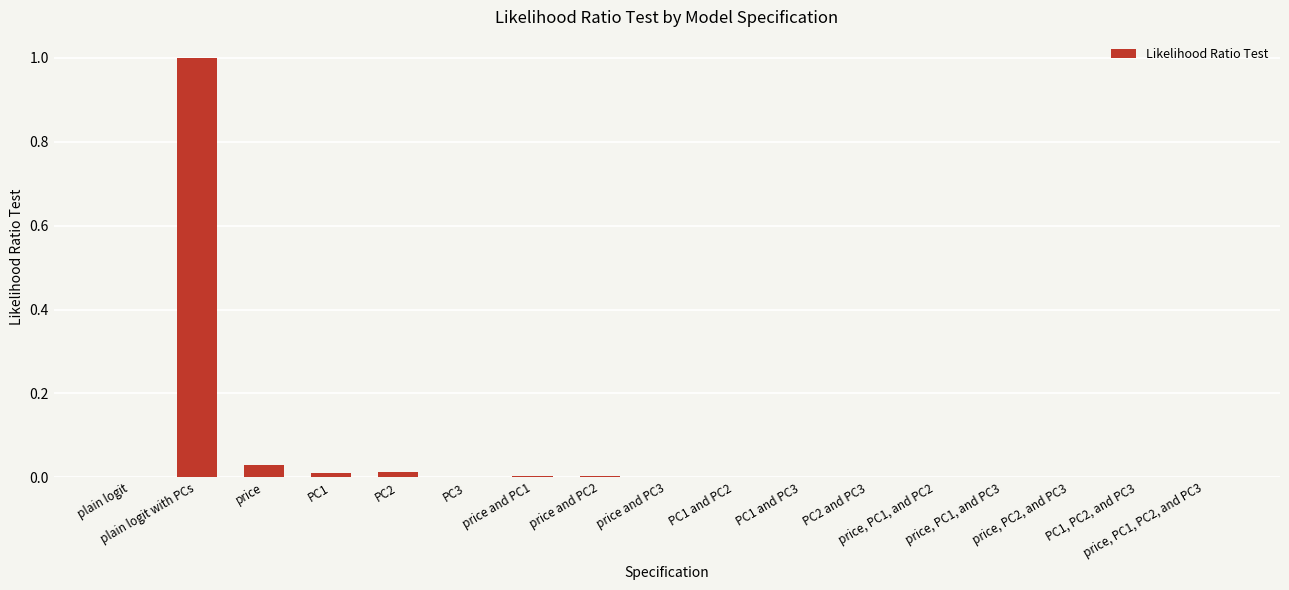

What is the sum of all values?

1.1